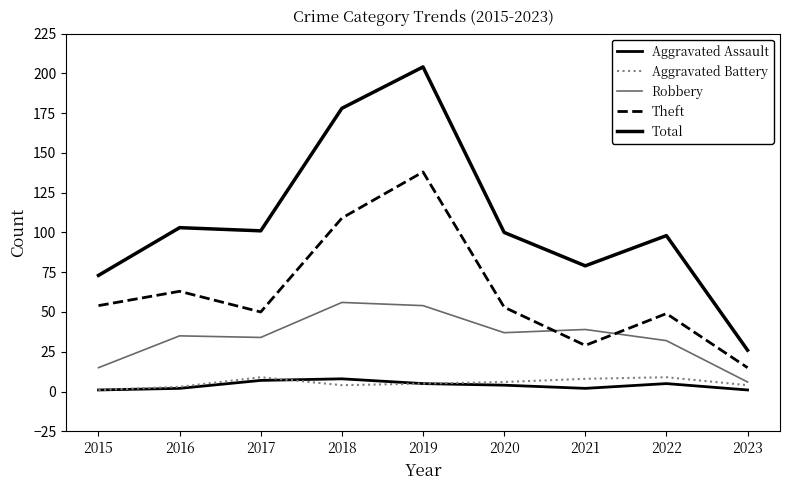

Is this an area chart (filled region under the line)?

No